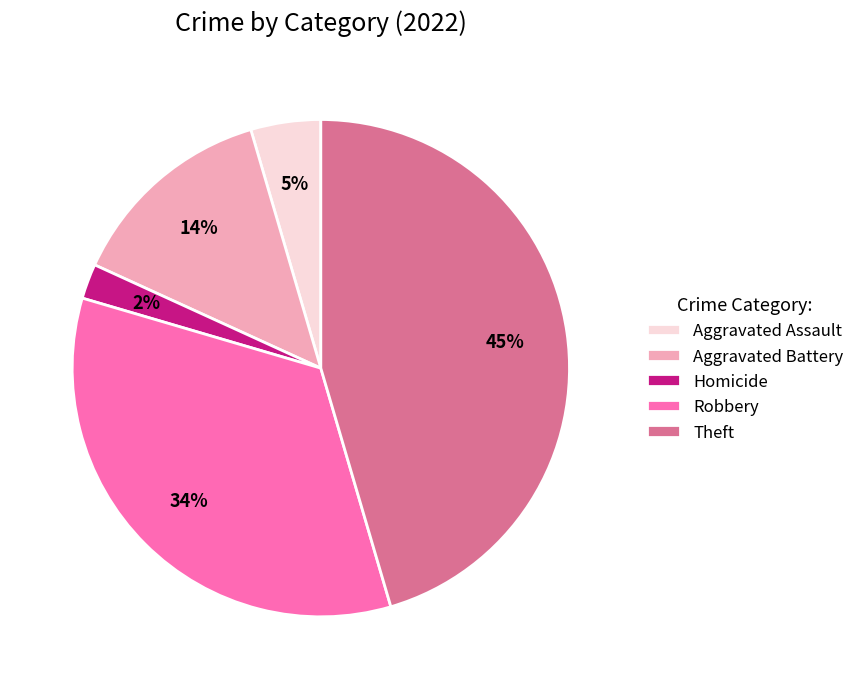

Is it true that Aggravated Battery is 27% of the pie?

False